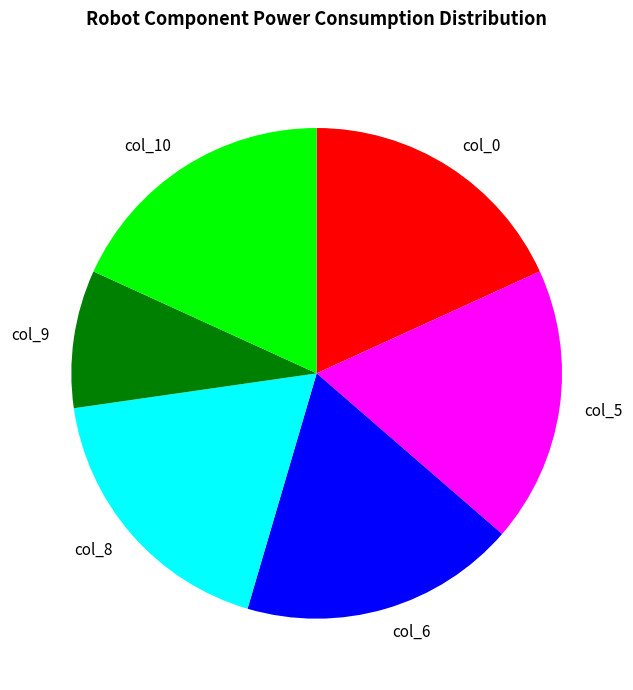

Combined, do col_0 and col_10 account for over 50%?

No